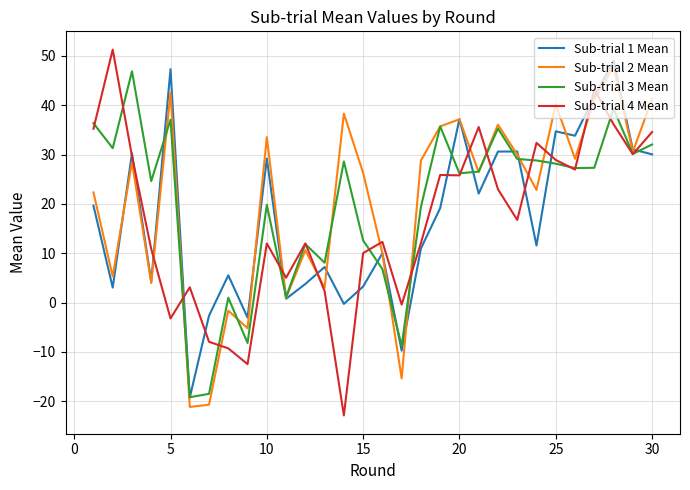

What is the smallest value displayed?

-22.9